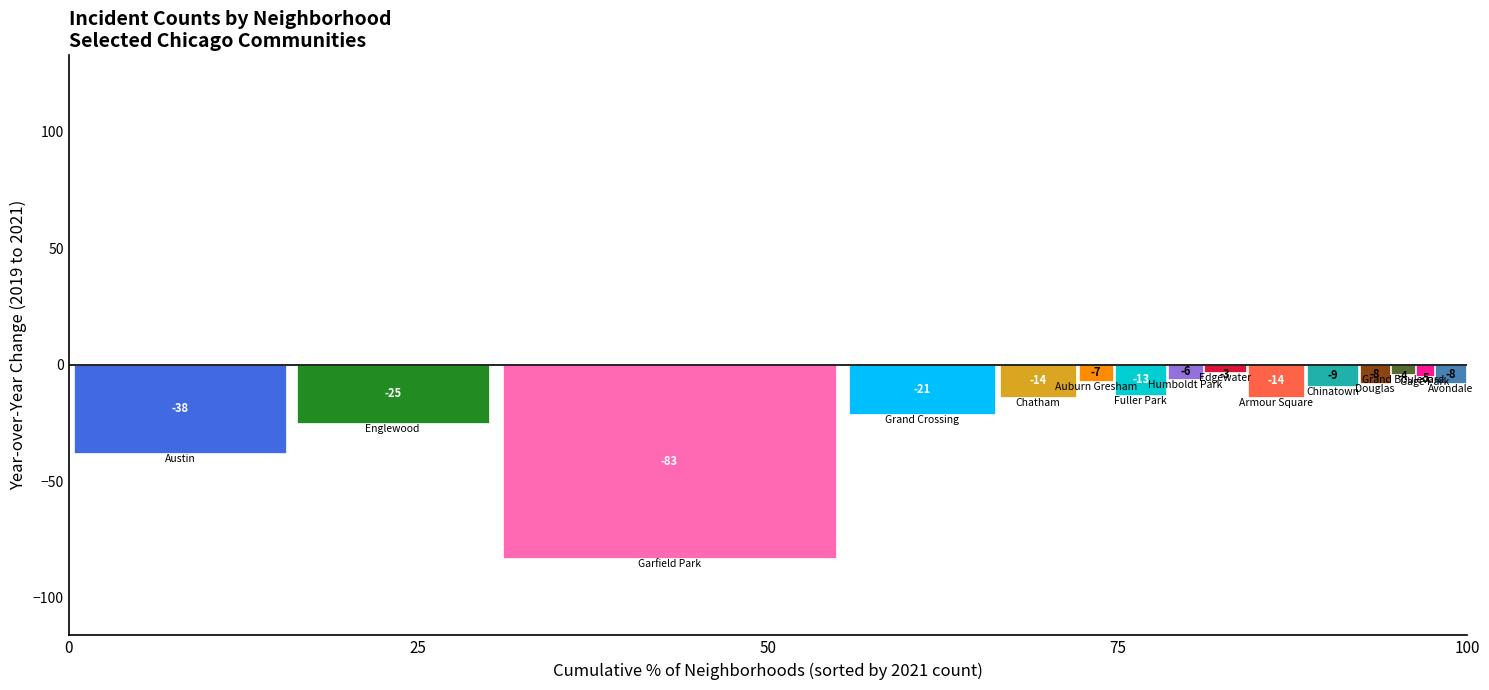

What is the spread (max minus min) of values at 75?

80